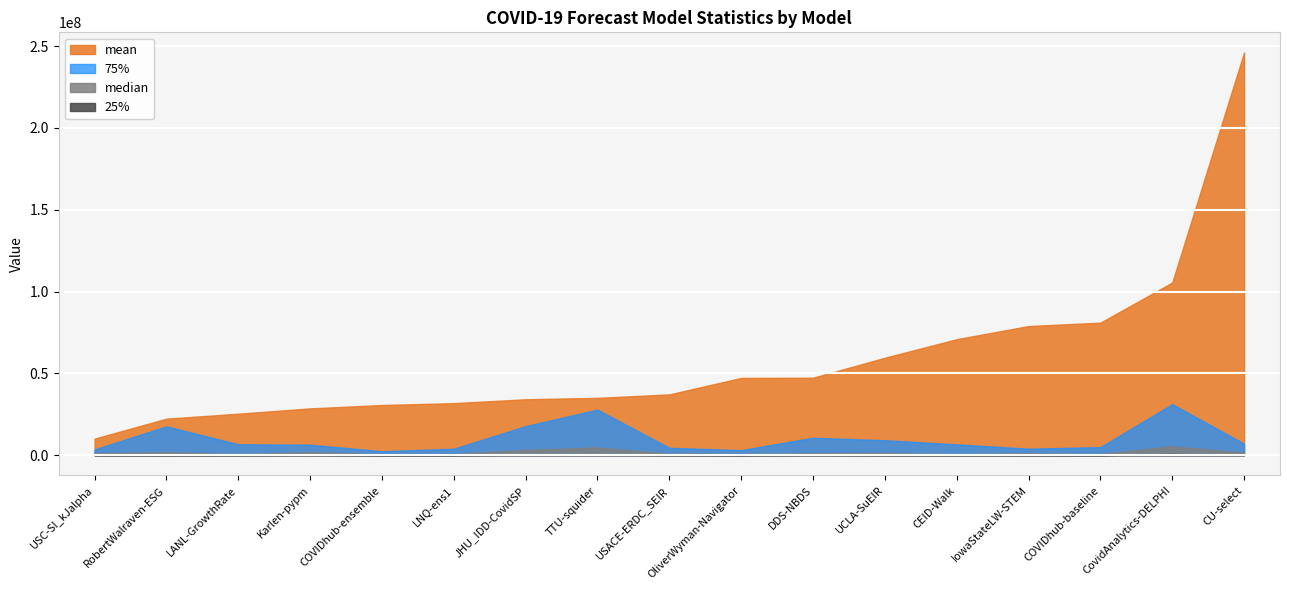

At which category does the chart reach its minimum across all series?

COVIDhub-baseline